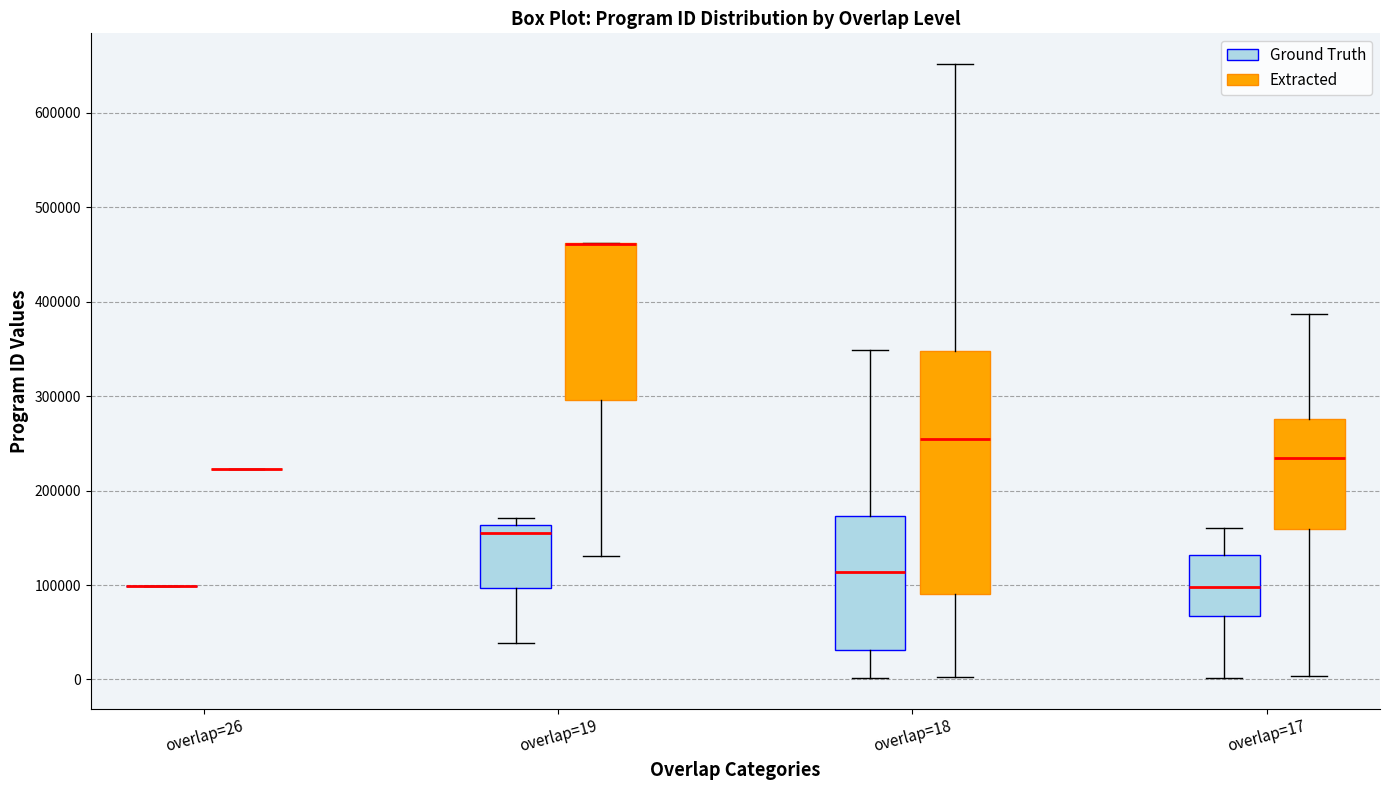

Reading left to right, transcribe this box plot: for each box, give where its median line is, the range the box spans, and where its two whiskers end, as read against the y-axis. The values are not printed on the chart, so give them approximately, as read against the axis.

overlap=26 (Ground Truth): box collapsed to a line at 100000, whiskers 100000 to 100000
overlap=26 (Extracted): box collapsed to a line at 220000, whiskers 220000 to 220000
overlap=19 (Ground Truth): median 160000 (just below the box's upper edge), box 100000 to 160000, whiskers 40000 to 170000
overlap=19 (Extracted): median 460000 (drawn on the box's upper edge), box 300000 to 460000, whiskers 130000 to 460000
overlap=18 (Ground Truth): median 110000, box 30000 to 170000, whiskers 0 to 350000
overlap=18 (Extracted): median 250000, box 90000 to 350000, whiskers 0 to 650000
overlap=17 (Ground Truth): median 100000, box 70000 to 130000, whiskers 0 to 160000
overlap=17 (Extracted): median 230000, box 160000 to 280000, whiskers 0 to 390000